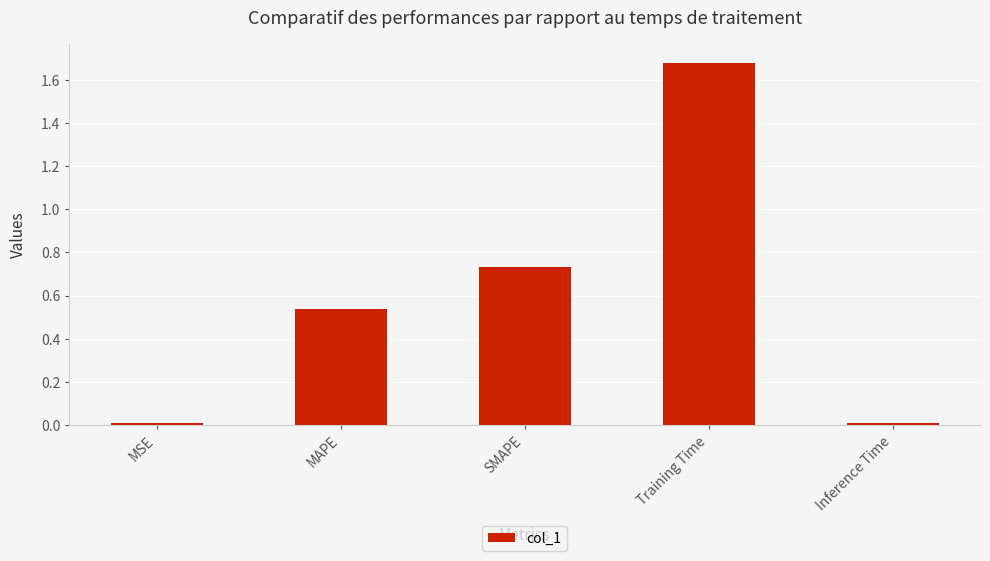

What is the change in value from SMAPE to Inference Time?

-0.7